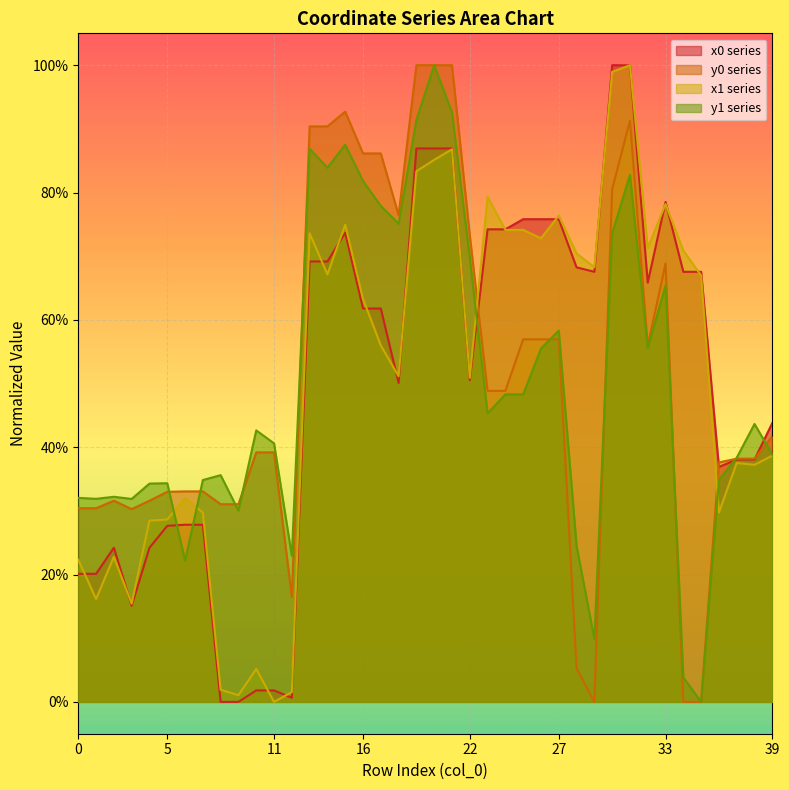

How many series are shown in this chart?

4